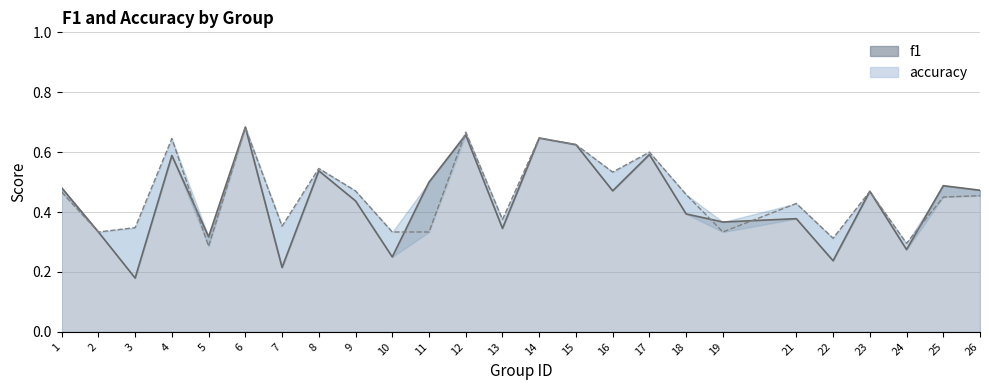

How many lines are shown in the chart?

2